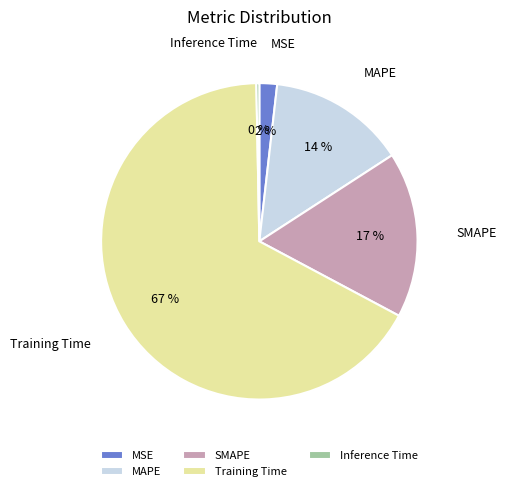

Does any single category account for the majority?

Yes